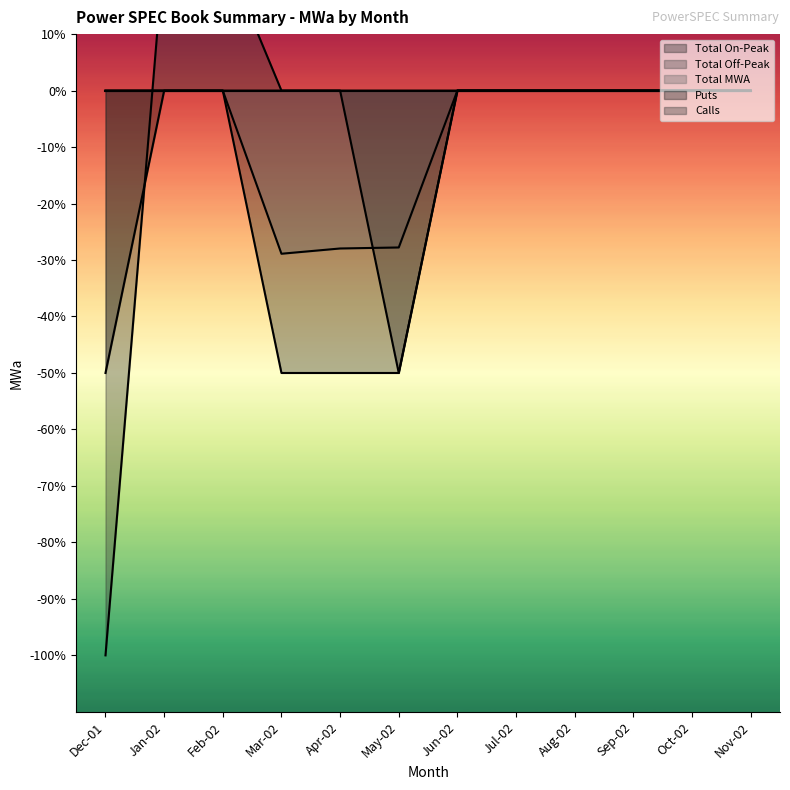

Rank the categories by Total MWA value from lowest to highest.

Mar-02, Apr-02, May-02, Dec-01, Jan-02, Feb-02, Jun-02, Jul-02, Aug-02, Sep-02, Oct-02, Nov-02